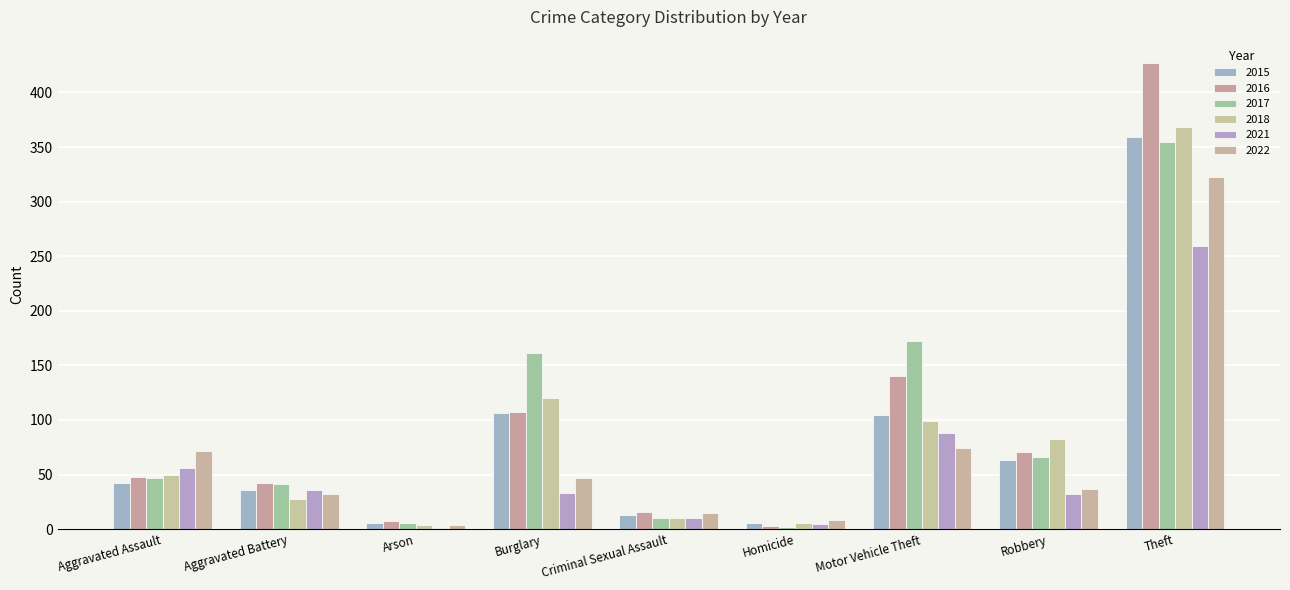

Reading left to right, what are all the values shown in this chart?

2015: Aggravated Assault=42	Aggravated Battery=36	Arson=6	Burglary=106	Criminal Sexual Assault=13	Homicide=6	Motor Vehicle Theft=105	Robbery=63	Theft=359
2016: Aggravated Assault=48	Aggravated Battery=42	Arson=7	Burglary=107	Criminal Sexual Assault=16	Homicide=3	Motor Vehicle Theft=140	Robbery=71	Theft=427
2017: Aggravated Assault=47	Aggravated Battery=41	Arson=6	Burglary=161	Criminal Sexual Assault=10	Homicide=2	Motor Vehicle Theft=172	Robbery=66	Theft=355
2018: Aggravated Assault=50	Aggravated Battery=28	Arson=4	Burglary=120	Criminal Sexual Assault=10	Homicide=6	Motor Vehicle Theft=99	Robbery=83	Theft=368
2021: Aggravated Assault=56	Aggravated Battery=36	Arson=1	Burglary=33	Criminal Sexual Assault=10	Homicide=5	Motor Vehicle Theft=88	Robbery=32	Theft=259
2022: Aggravated Assault=72	Aggravated Battery=32	Arson=4	Burglary=47	Criminal Sexual Assault=15	Homicide=8	Motor Vehicle Theft=74	Robbery=37	Theft=323